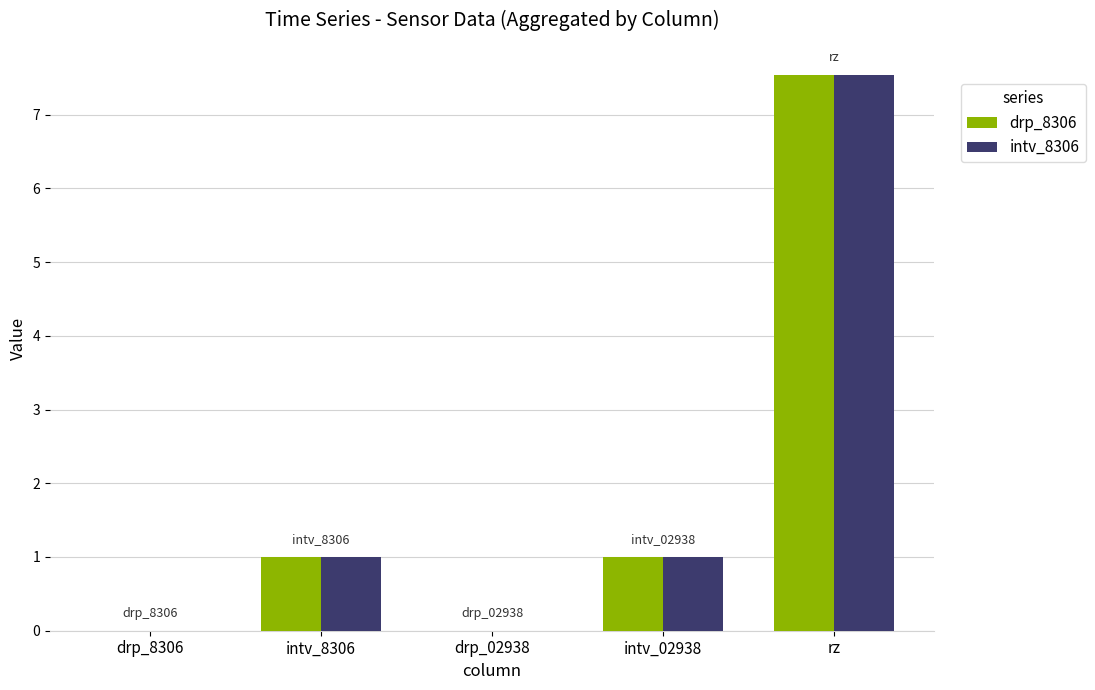

What are all the series names shown in the legend?

drp_8306, intv_8306